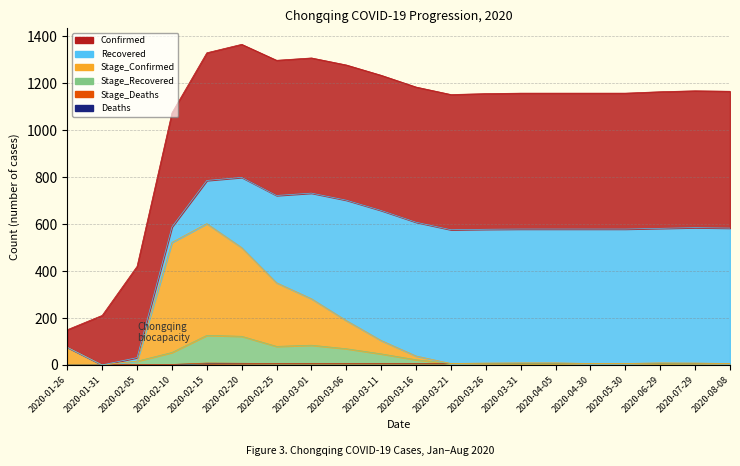

What is the difference between the maximum and minimum values in the Stage_Recovered series?

126